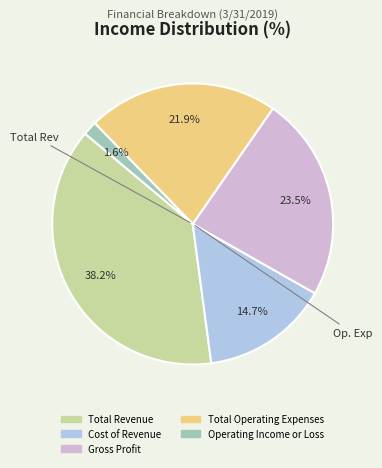

Which category has the smallest portion of the pie?

Operating Income or Loss